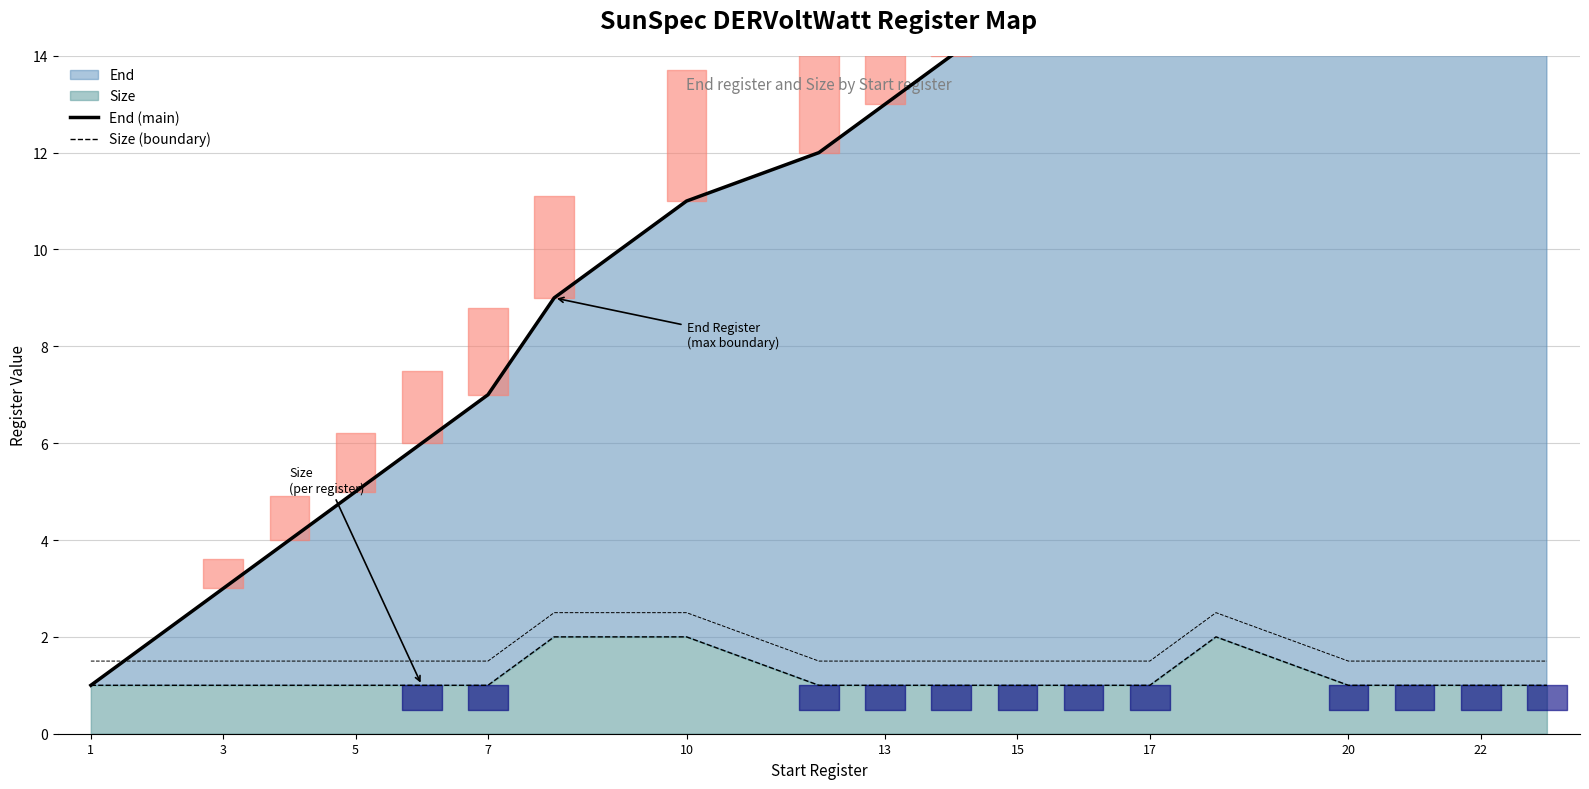

What is the value of the Size (boundary) point at the 6th from the left?

1